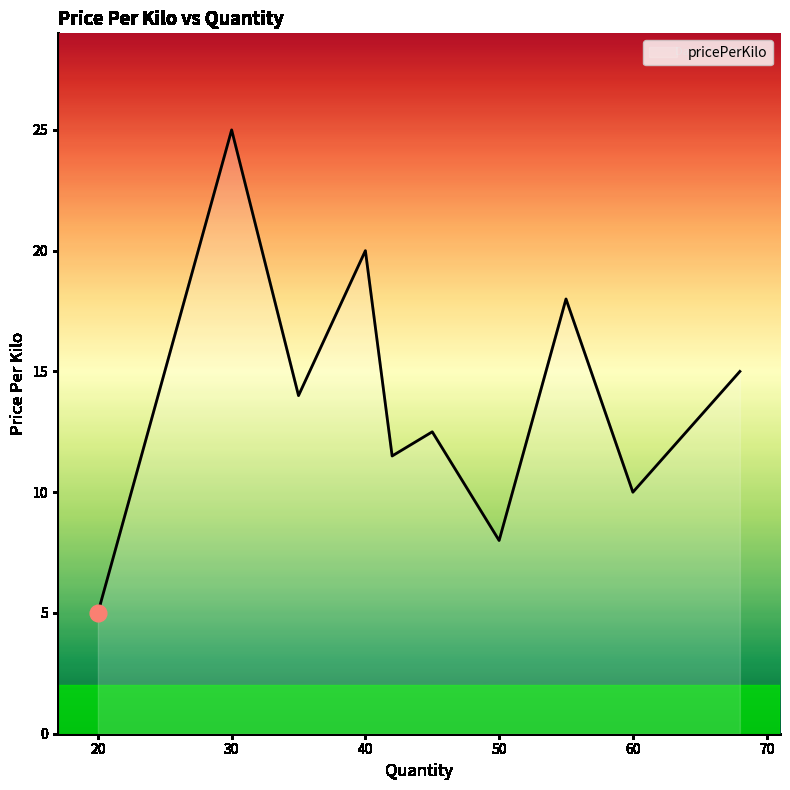

What is the difference between the second highest and second lowest values?

12.0